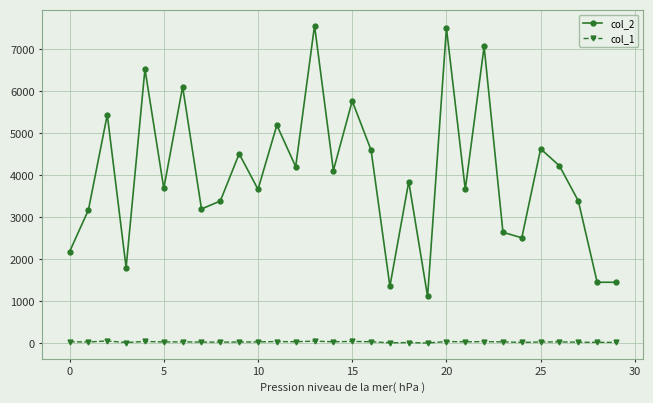

True or false: col_2 has more than 1 points higher than both neighbors.

True